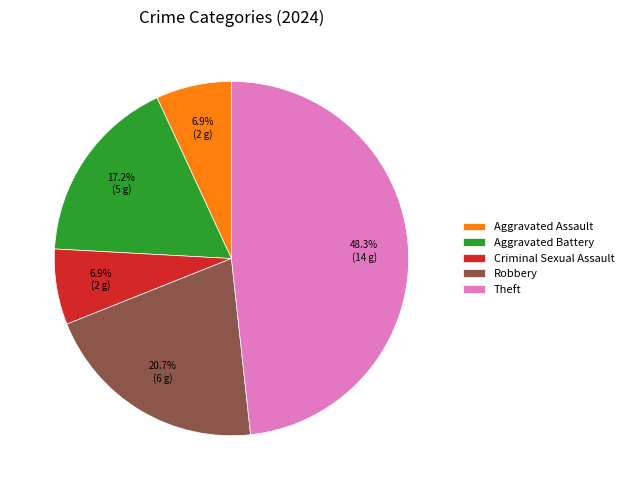

Do Aggravated Battery and Robbery together represent more than half of the pie?

No